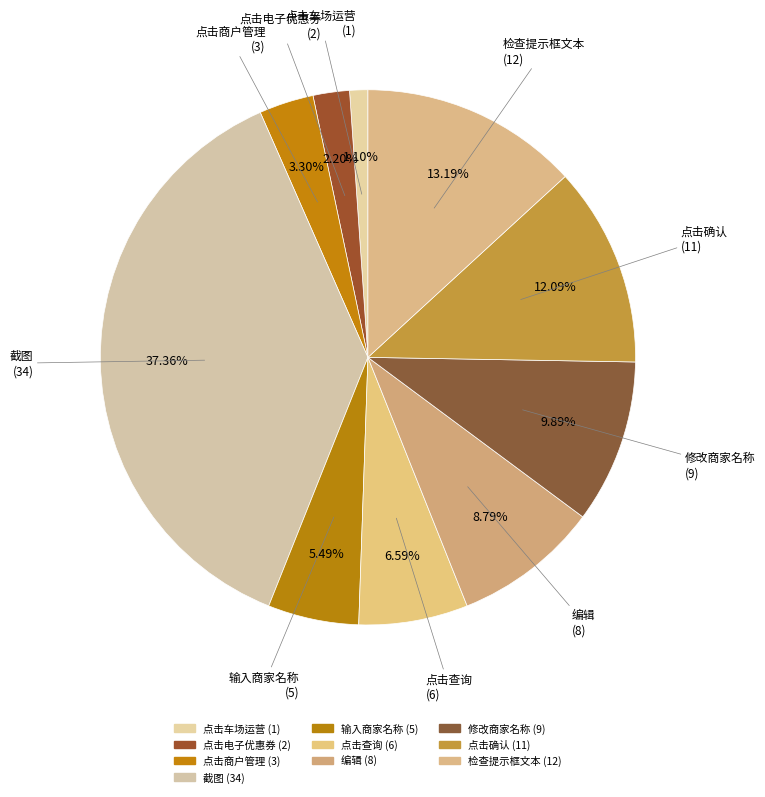

Does any single category account for the majority?

No